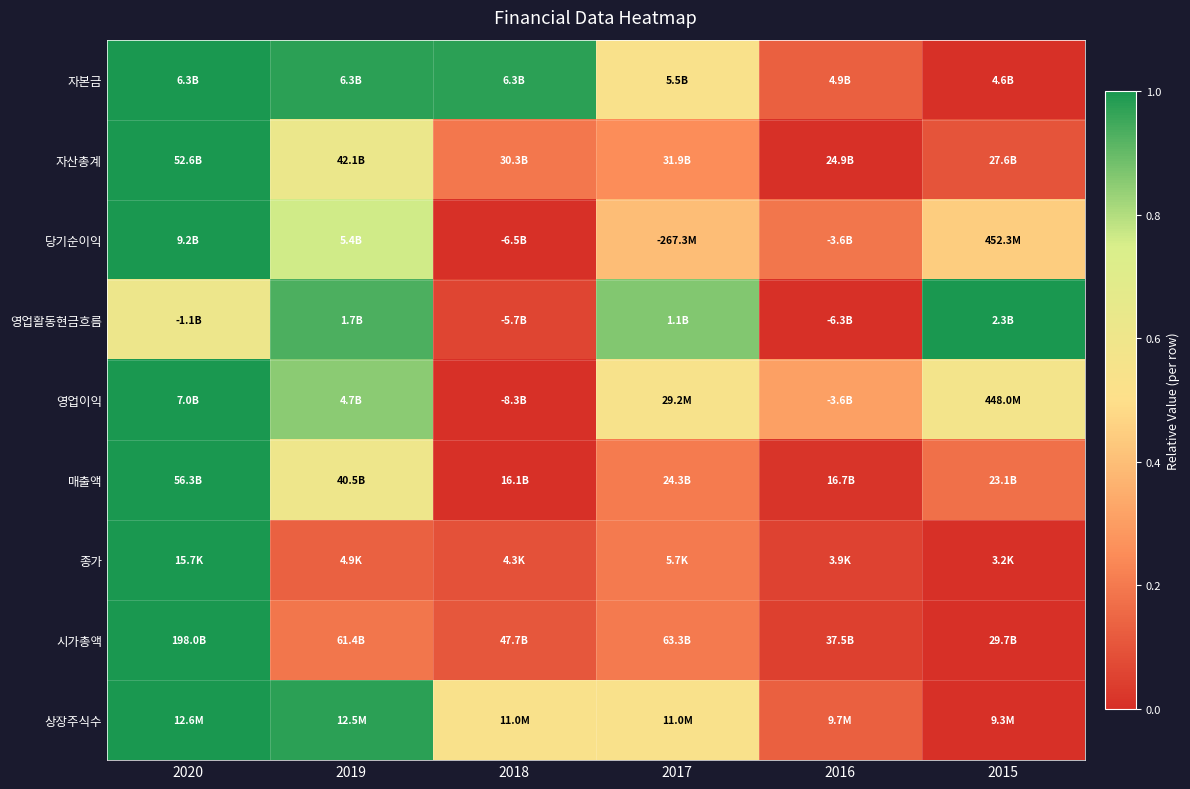

Which label corresponds to the largest value in the chart?

2020